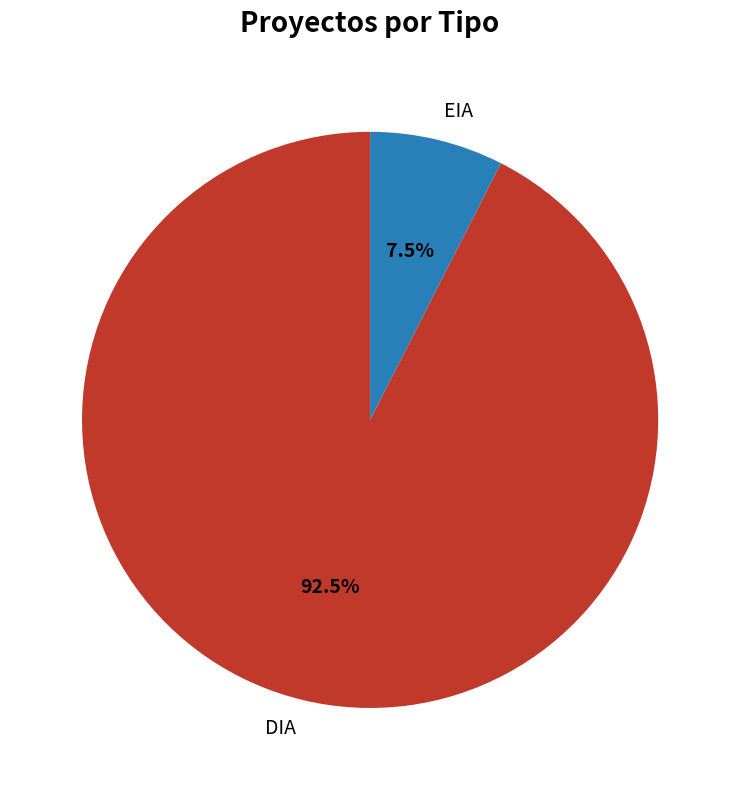

Which slice is the smallest?

EIA